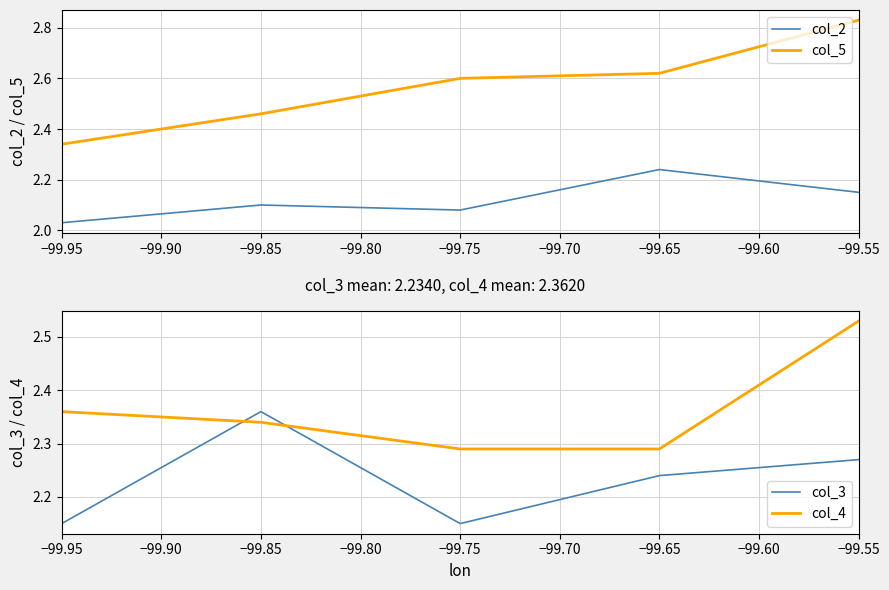

How many lines are shown in the chart?

4